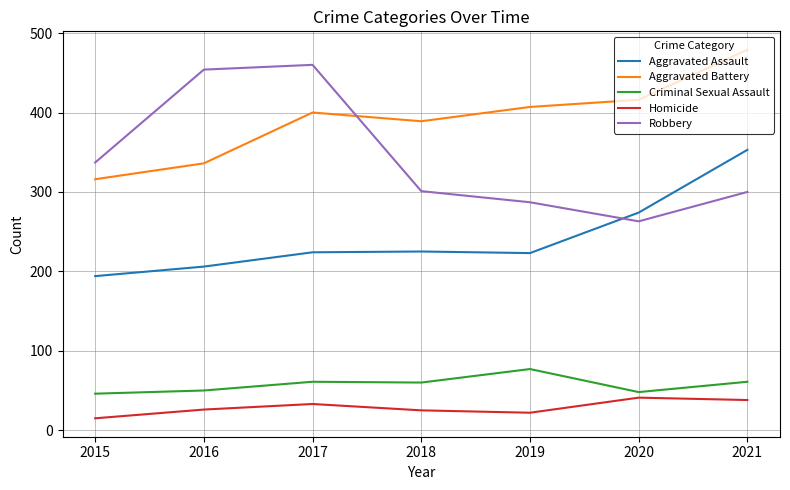

What value does the Aggravated Battery series have at 2020, to the nearest 5?

415